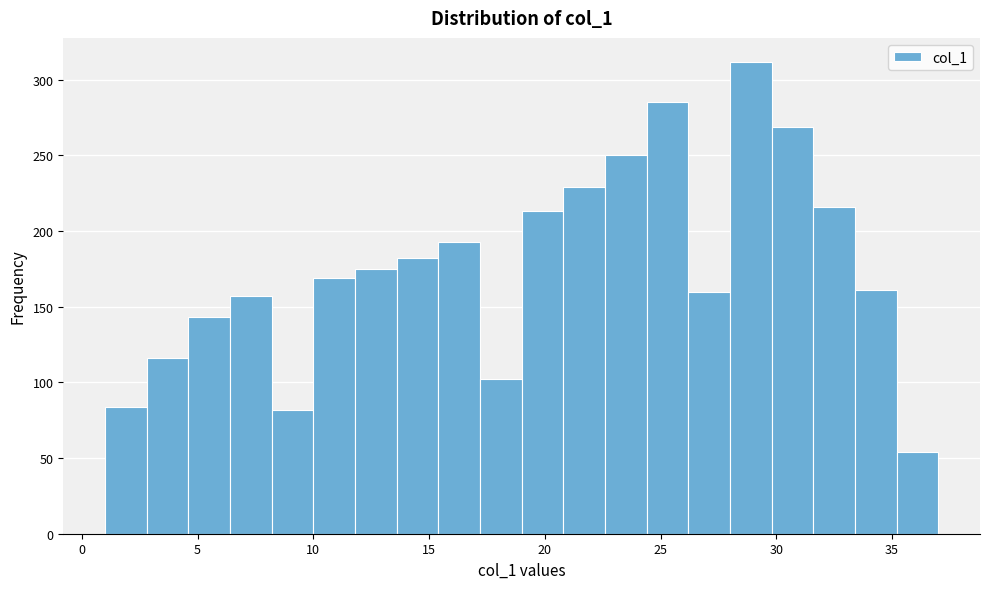

Around what value on the x-axis is the tallest bar? Give the approximate position of its centre, as read against the axis.

29.0